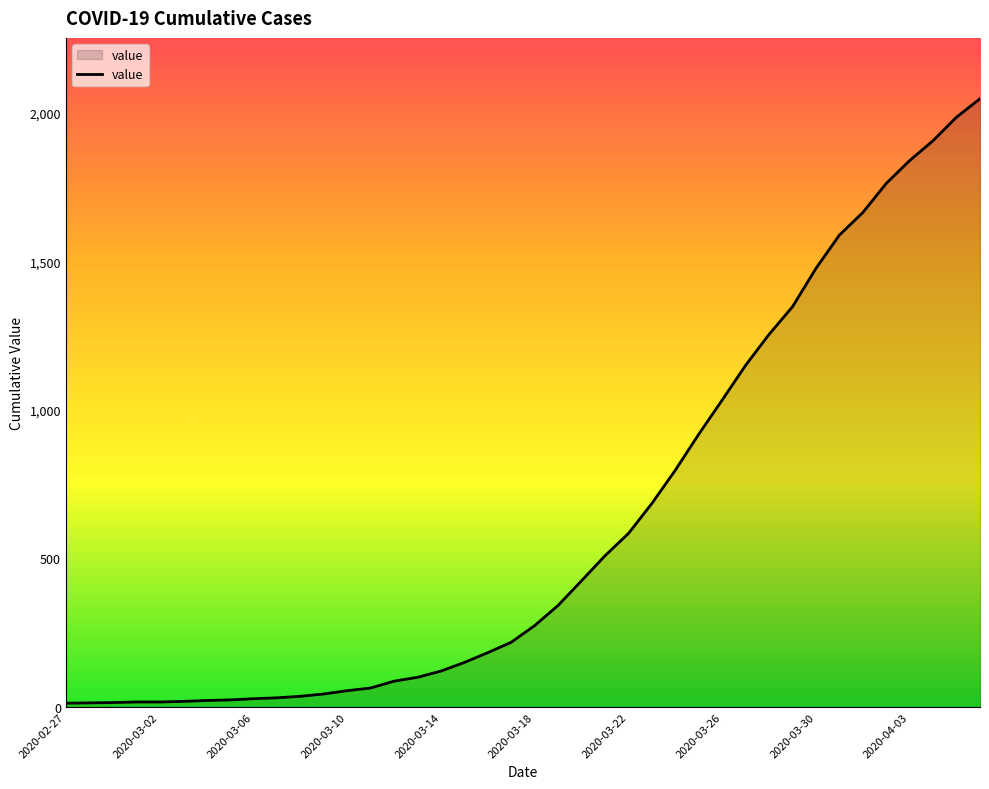

What is the difference between the maximum and minimum values?

2034